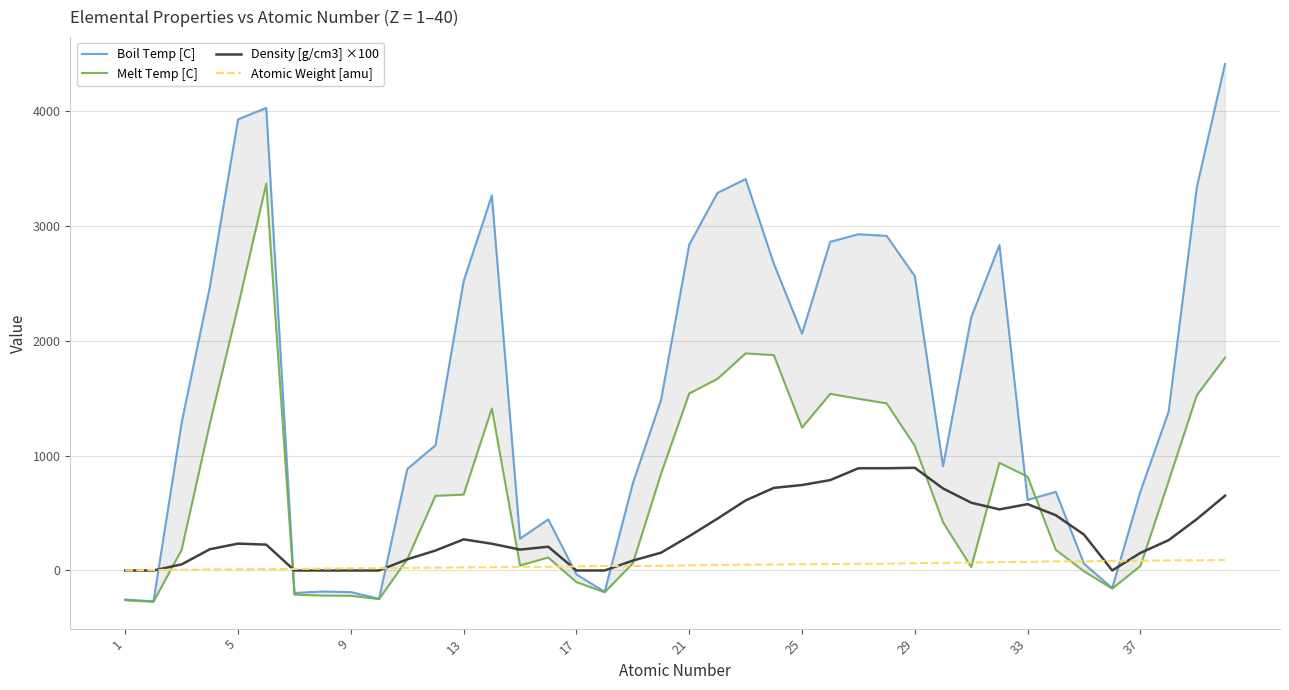

How many data points does each series have?

40